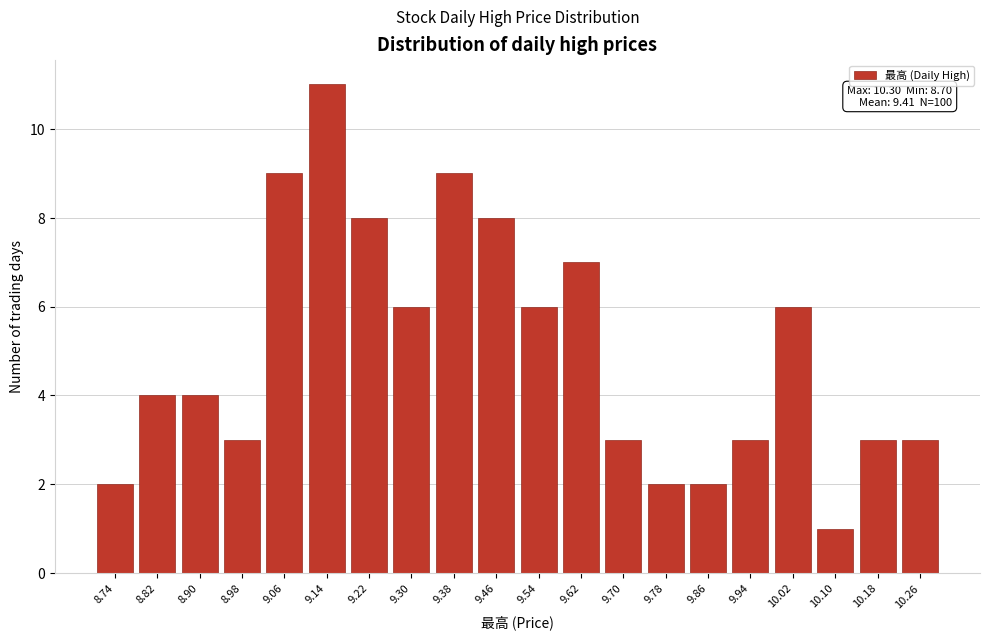

Reading left to right, transcribe all the data shown in this chart.

8.74=2	8.82=4	8.90=4	8.98=3	9.06=9	9.14=11	9.22=8	9.30=6	9.38=9	9.46=8	9.54=6	9.62=7	9.70=3	9.78=2	9.86=2	9.94=3	10.02=6	10.10=1	10.18=3	10.26=3